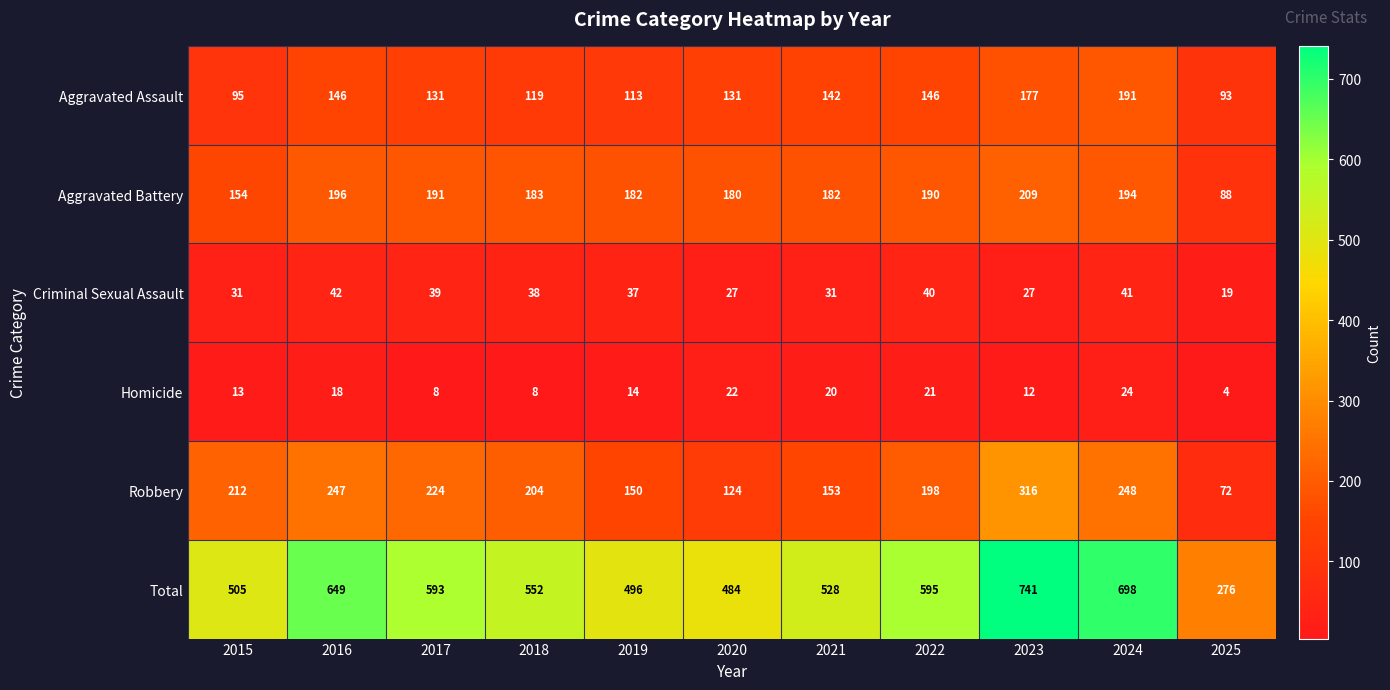

At which category is the sum across all series the highest?

2023